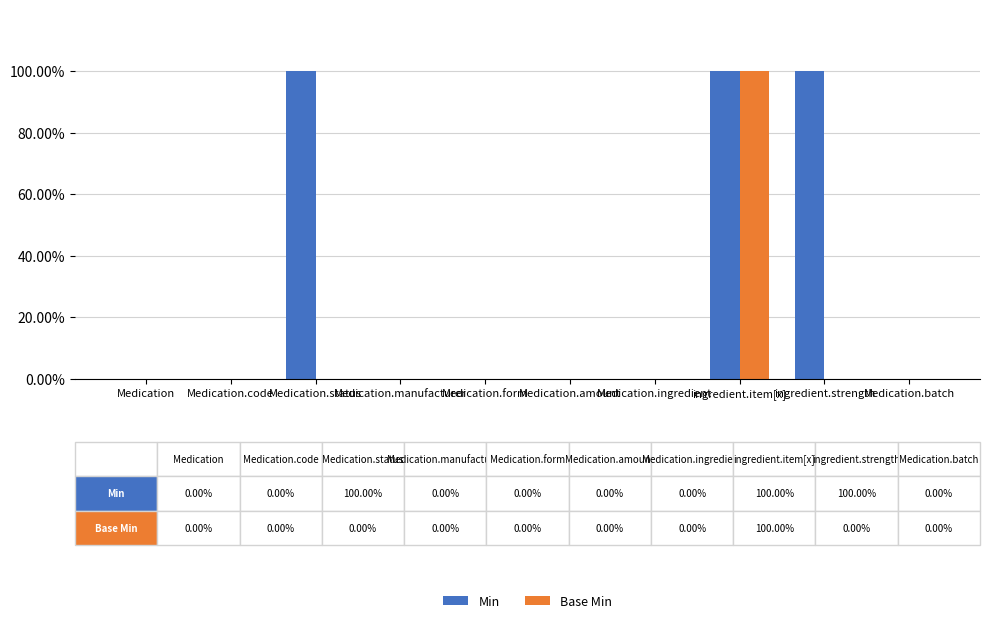

What is the sum of all Base Min values?

100